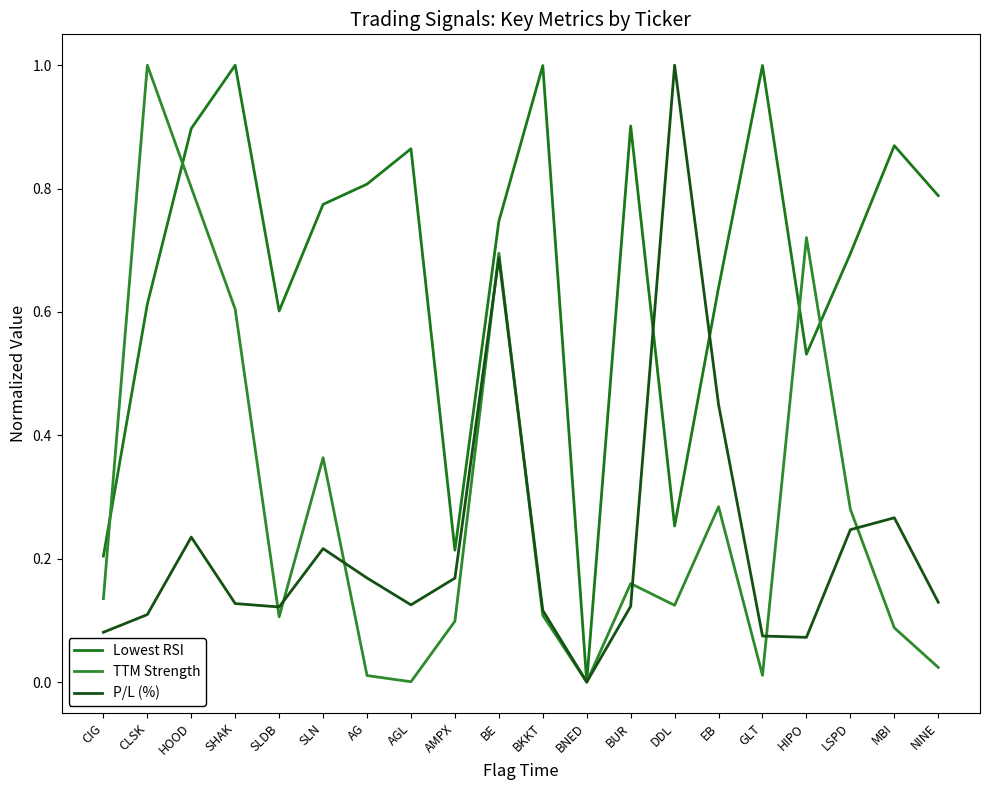

How many lines are shown in the chart?

3